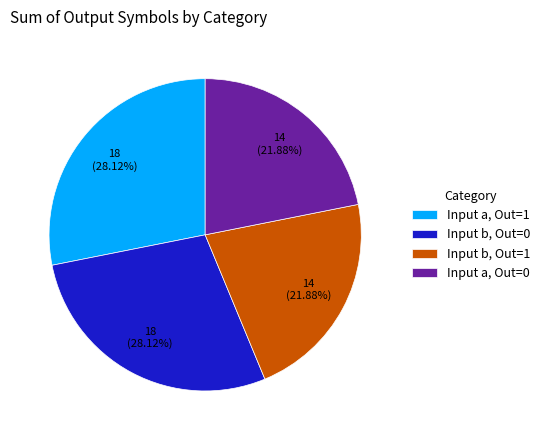

Does any single category account for the majority?

No